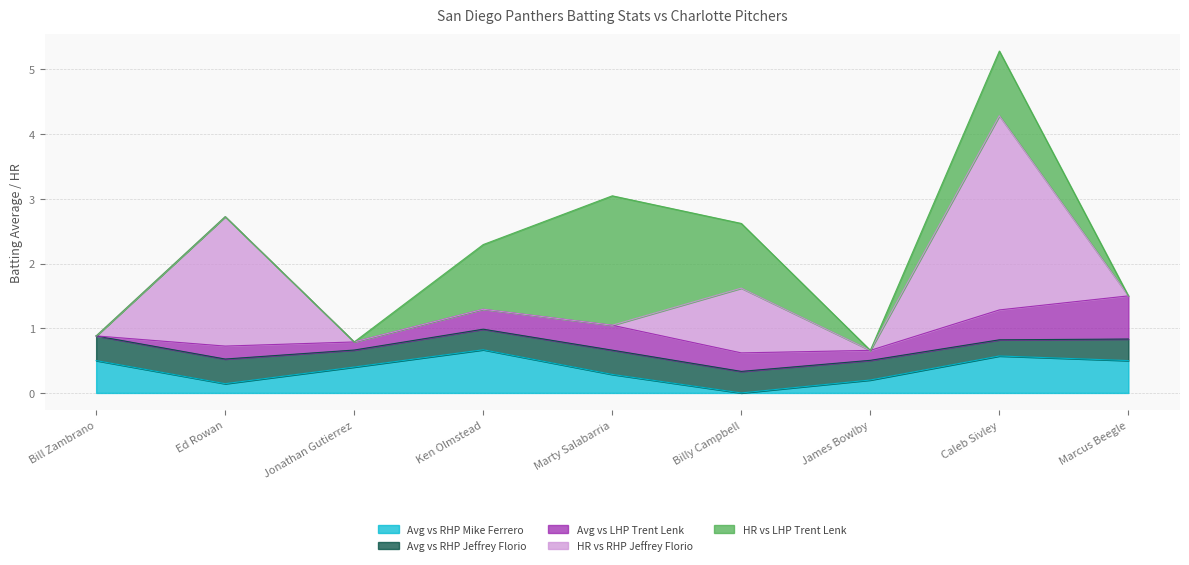

Does the chart have visible grid lines?

Yes